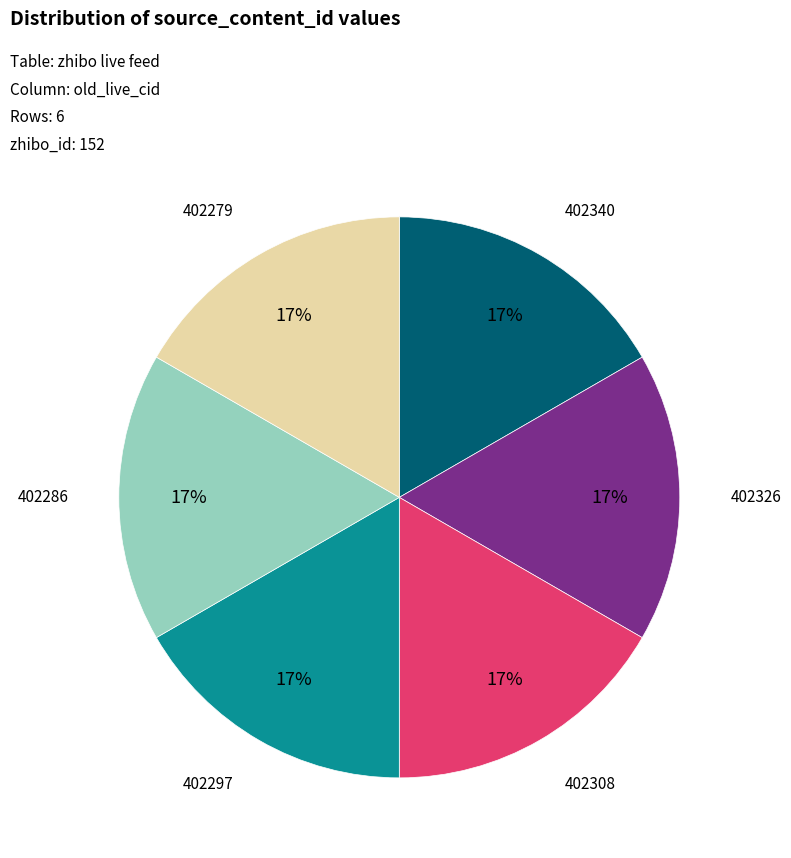

Is there any slice that represents more than half of the pie?

No